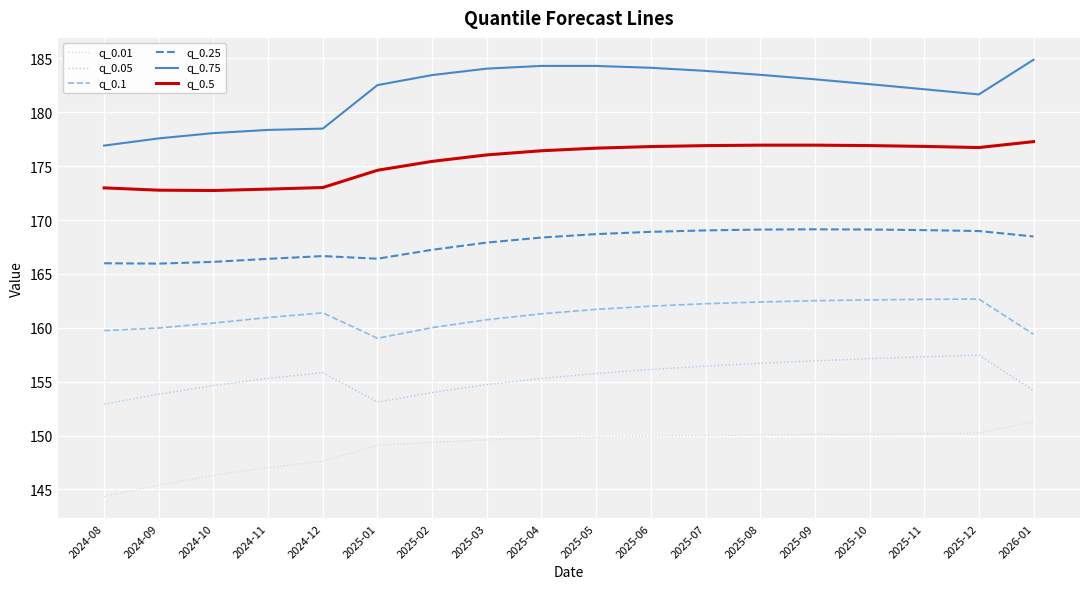

Is this an area chart (filled region under the line)?

No